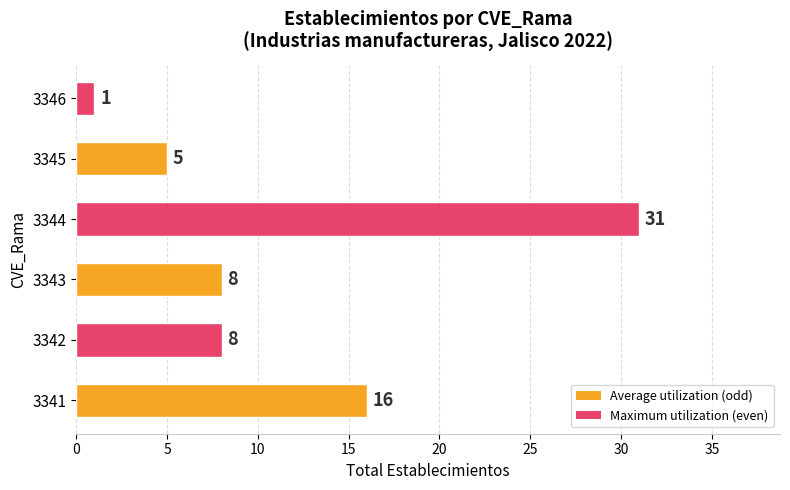

Is it true that the value at 3342 is 8?

True